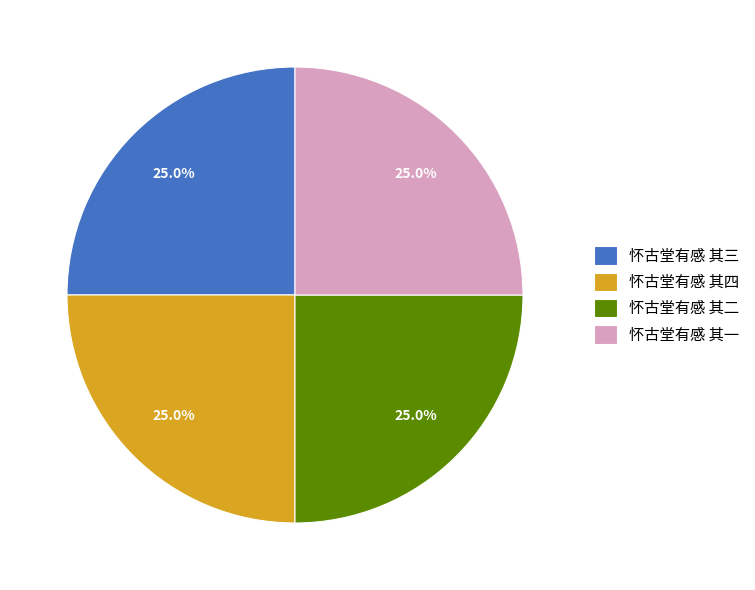

To the nearest percent, what portion does 怀古堂有感 其三 represent?

25%